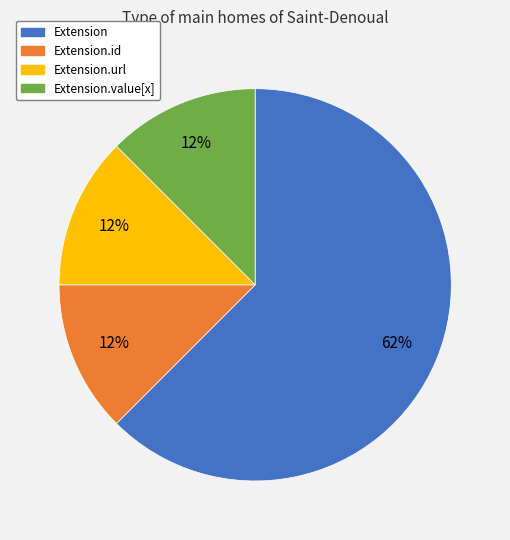

To the nearest percent, what is the average slice percentage?

25%